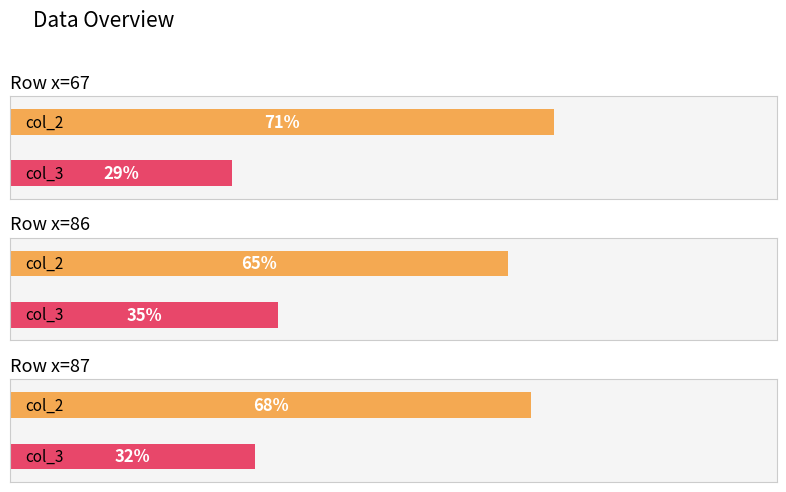

What is the difference between the maximum and minimum values in the col_3 series?

6